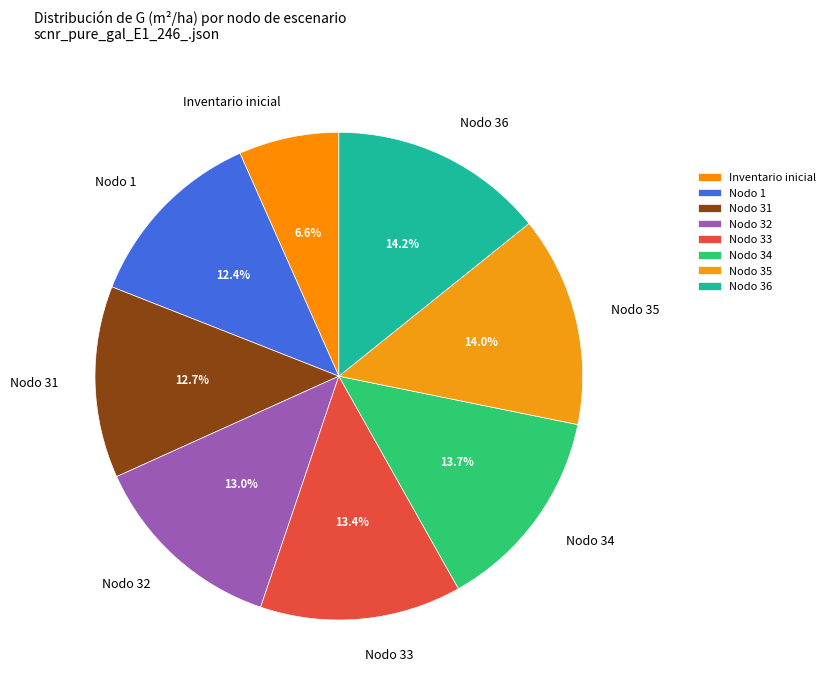

Is it true that Nodo 31 is 3% of the pie?

False